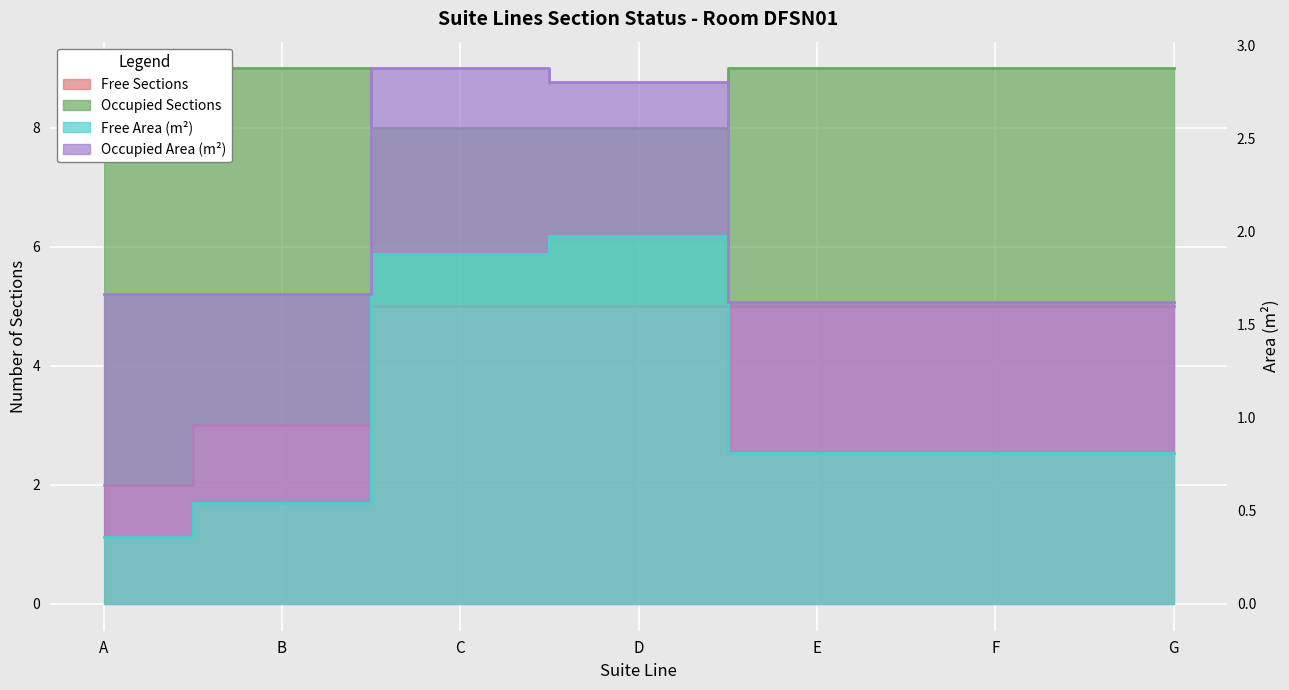

What is the value of the Free Area (m2) point at the 2nd from the left?

0.5